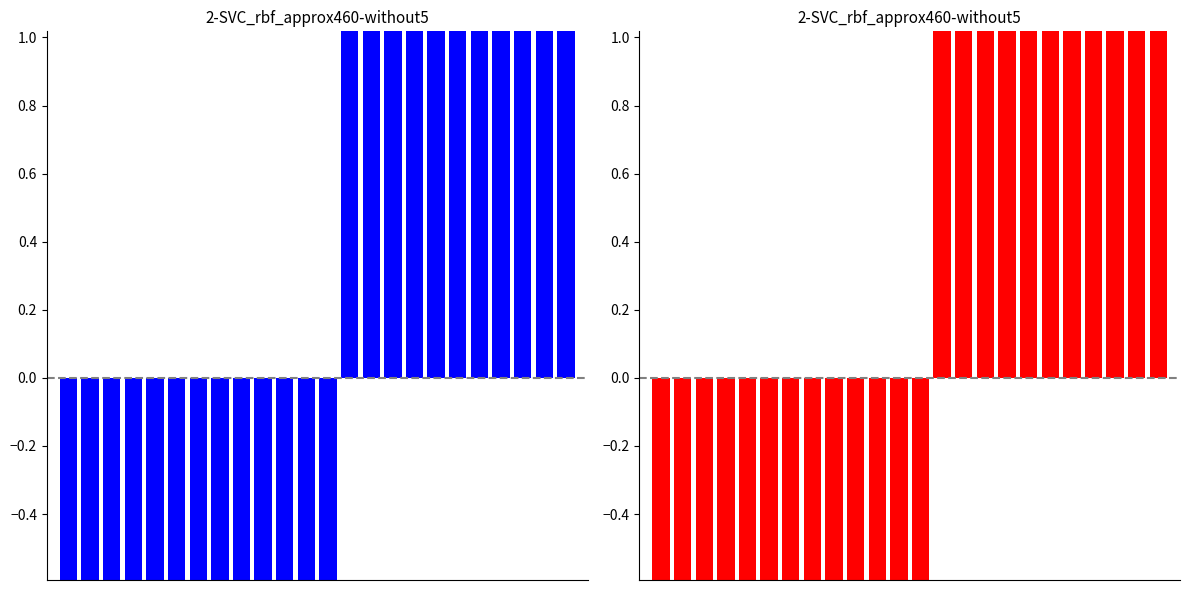

Between 10 and 6, which is larger?

10